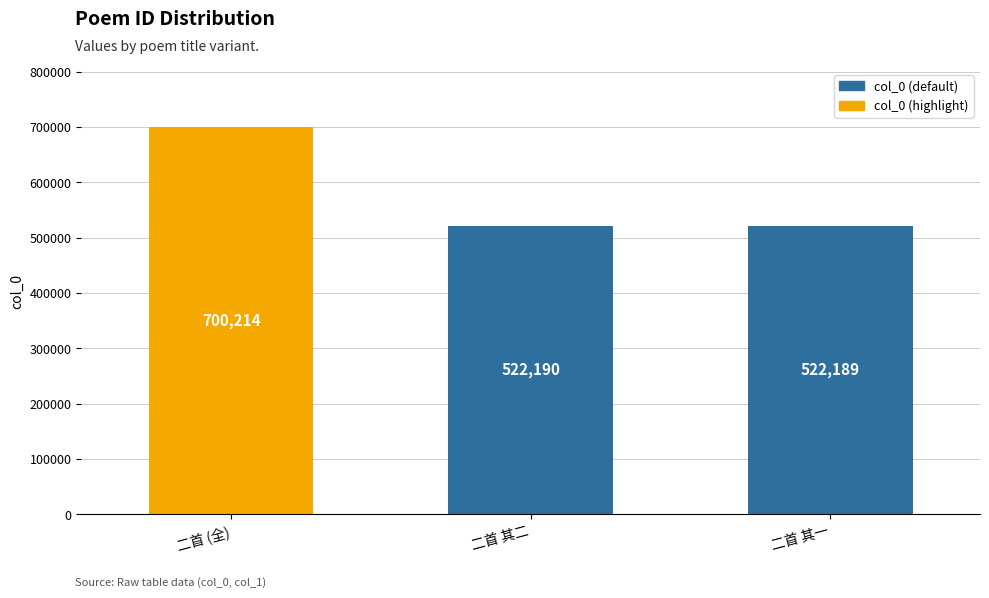

What is the difference between the values at 二首 (全) and 二首 其二?

178024